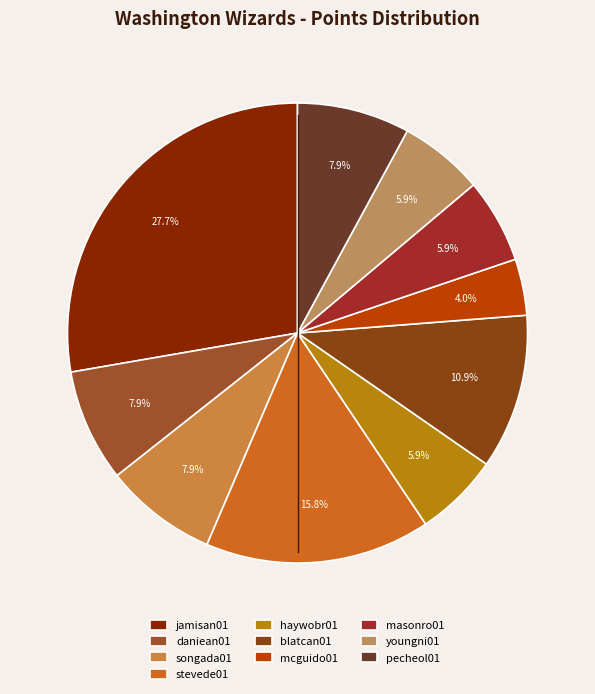

What percentage is NOT represented by stevede01?

84.2%